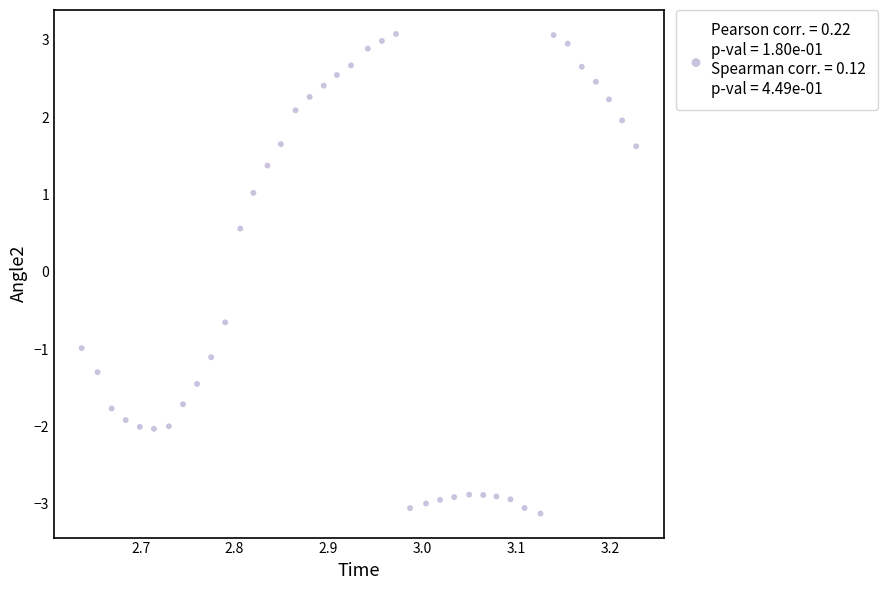

What Y value in the scatter plot is closest to 0?

0.6